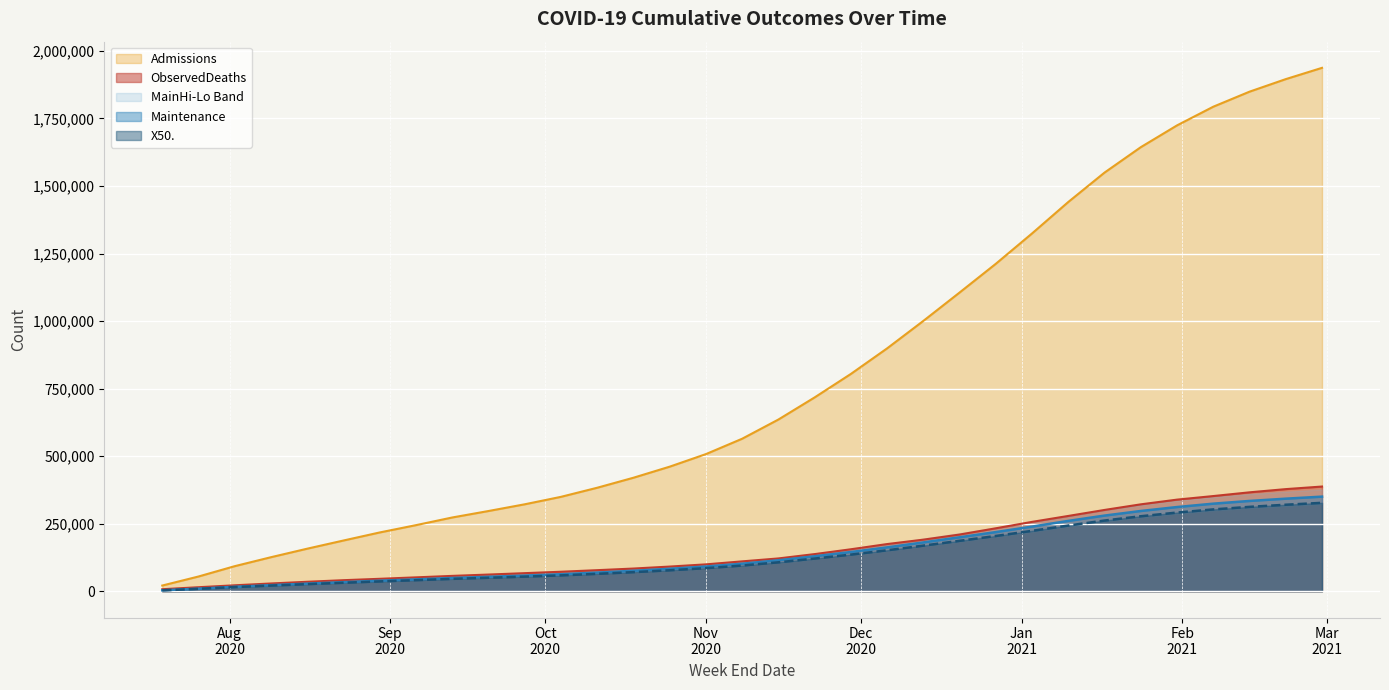

What is the difference between the second highest and second lowest values in the Maintenance series?

332956.3